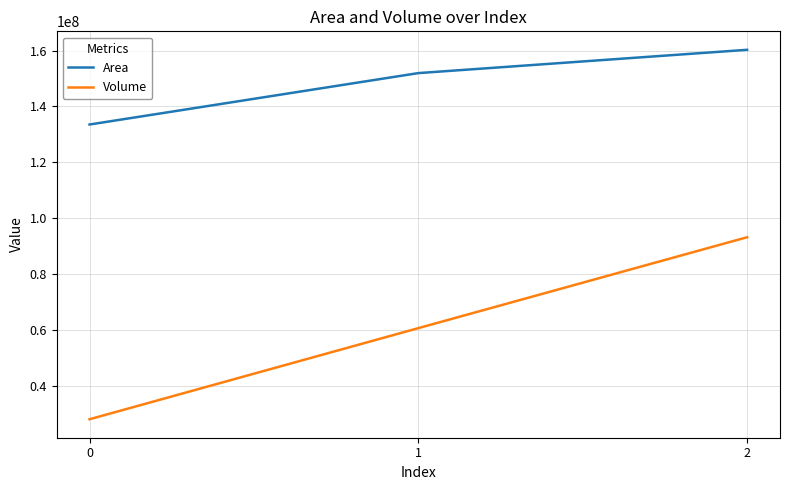

Reading left to right, transcribe all the data shown in this chart.

Area: 0=133530000	1=151940000	2=160280000
Volume: 0=28004600	1=60624400	2=93174896